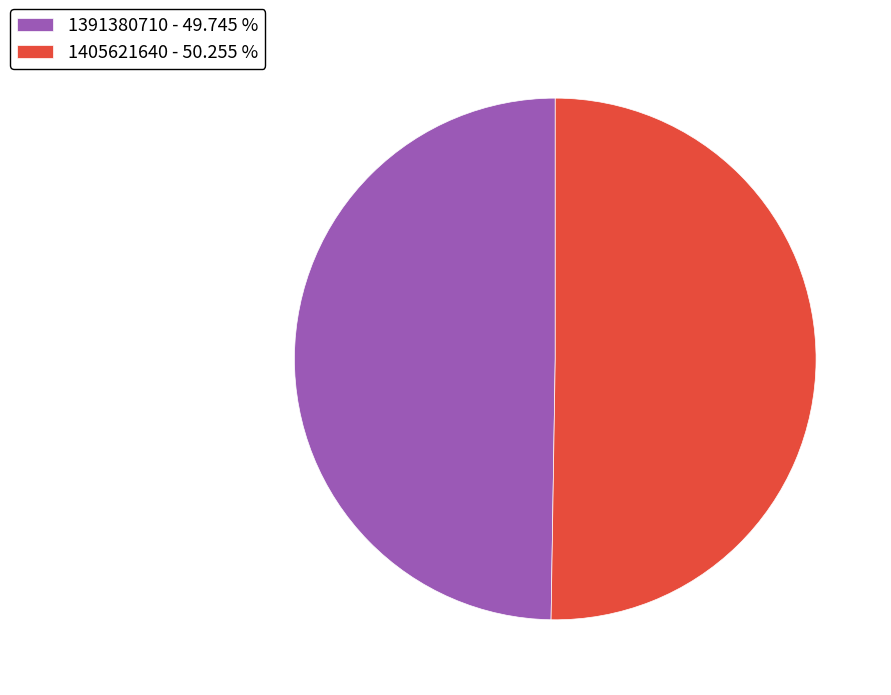

True or false: 1405621640 accounts for 41% of the total.

False